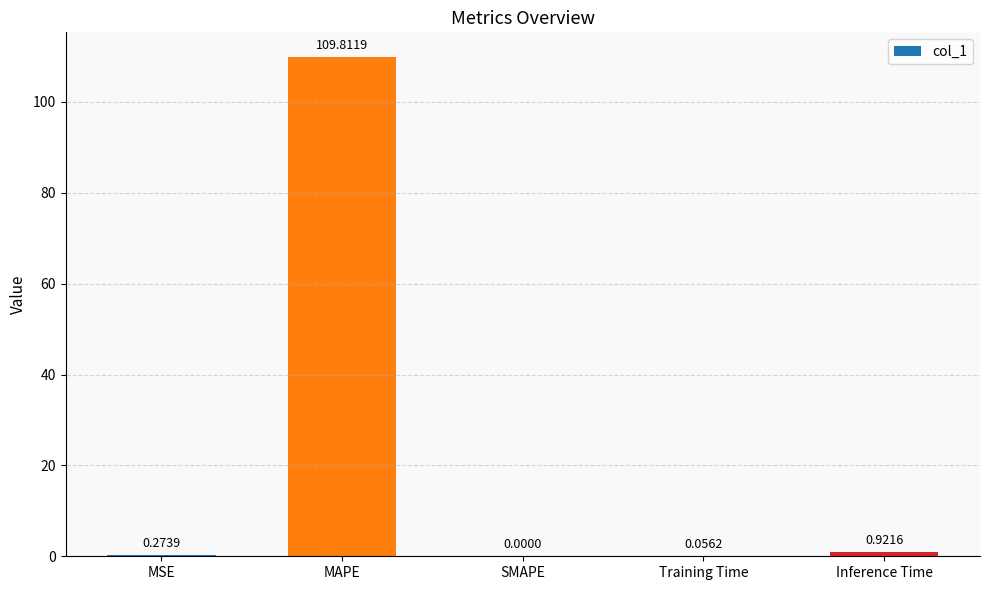

What is the sum of all values?

111.1